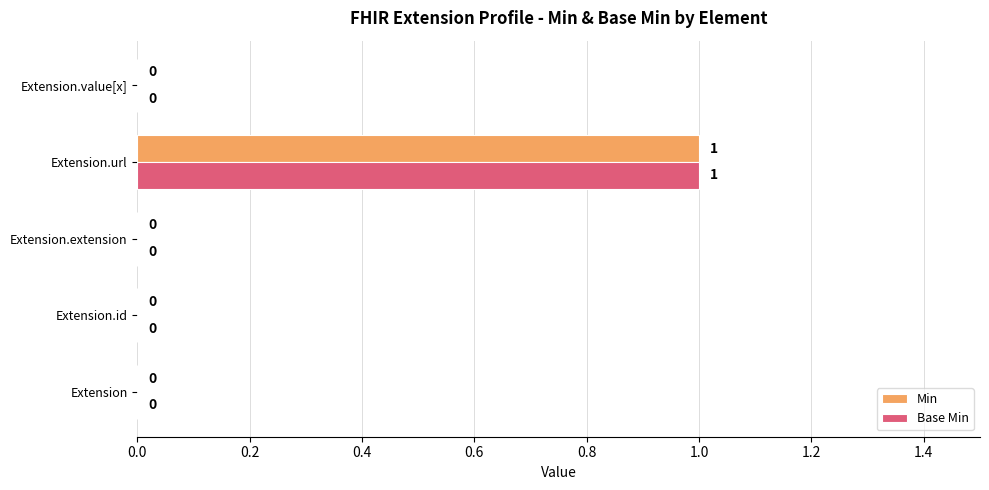

Is it true that Base Min equals 1 at Extension?

False